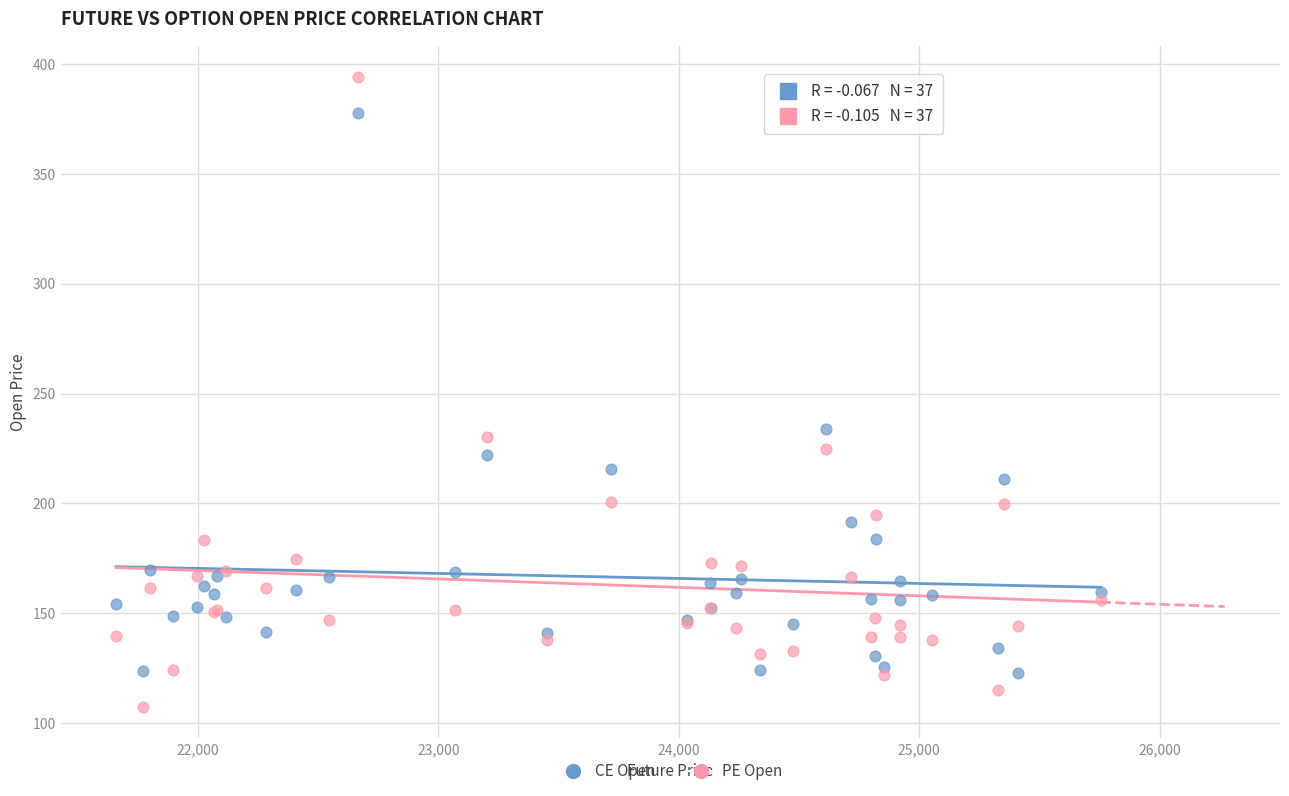

What is the X range (max minus min) for the scatter plot?

4094.2